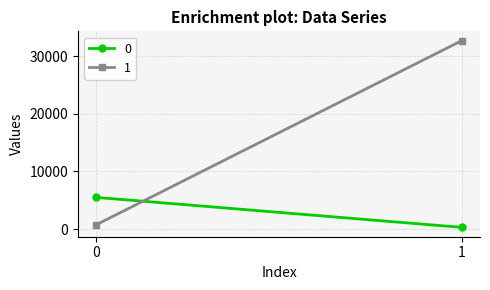

Reading left to right, what are all the values shown in this chart?

0: 5498	296
1: 758	32674